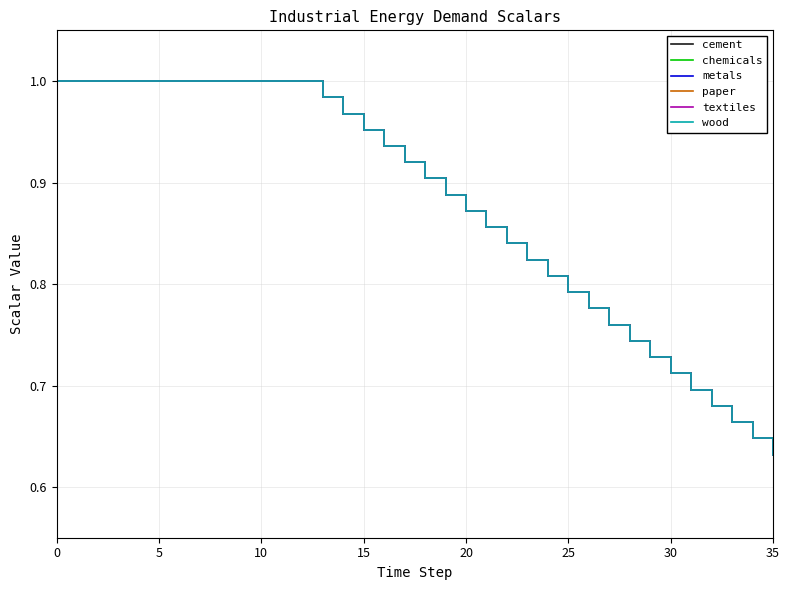

True or false: paper and metals cross at least once.

False